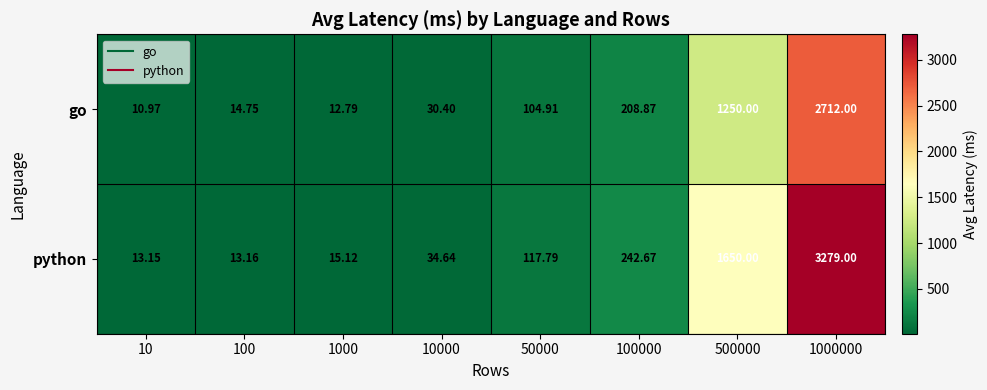

Which category has the highest value across all series?

1000000